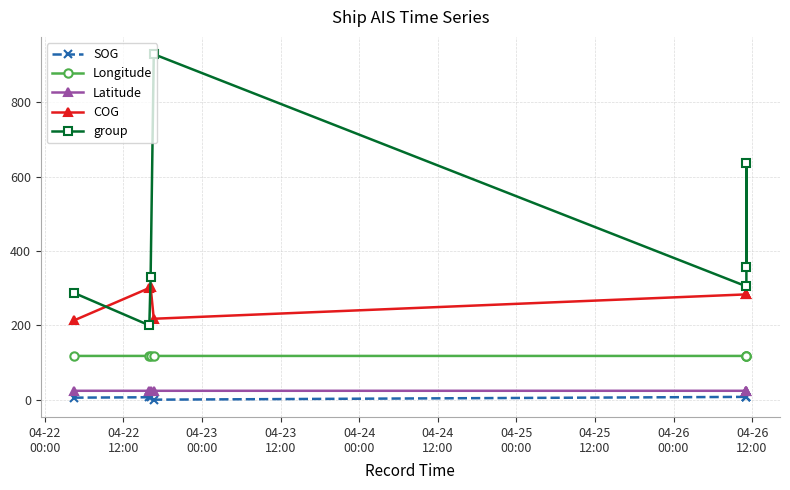

Reading right to left, transcribe all the data shown in this chart.

SOG: 7.5	7.5	7.5	0.0	6.5	6.5	5.4
Longitude: 117.7	117.7	117.7	117.7	117.8	117.8	117.7
Latitude: 23.9	23.9	23.9	23.9	23.9	23.9	23.9
COG: 283.4	283.4	283.4	217.8	303.9	300.6	213.7
group: 356.0	638.0	305.0	930.0	330.0	200.0	287.0